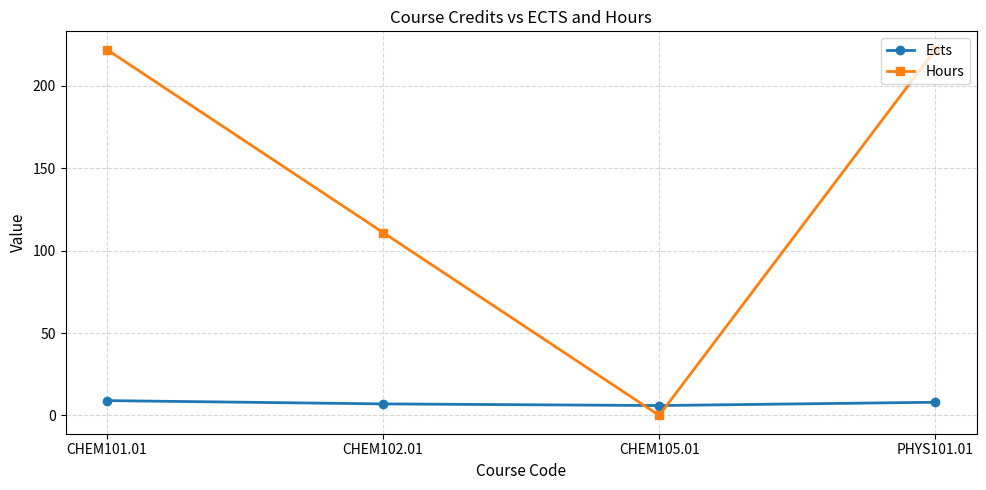

Which series changed the most between CHEM102.01 and CHEM105.01?

Hours